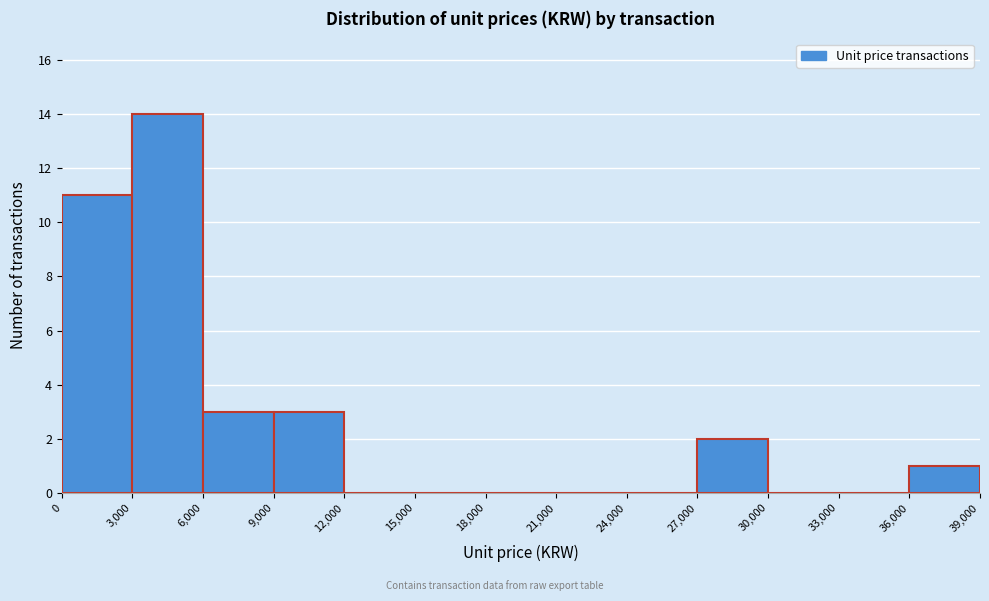

Which range on the x-axis has the tallest bar?

3,000 to 6,000